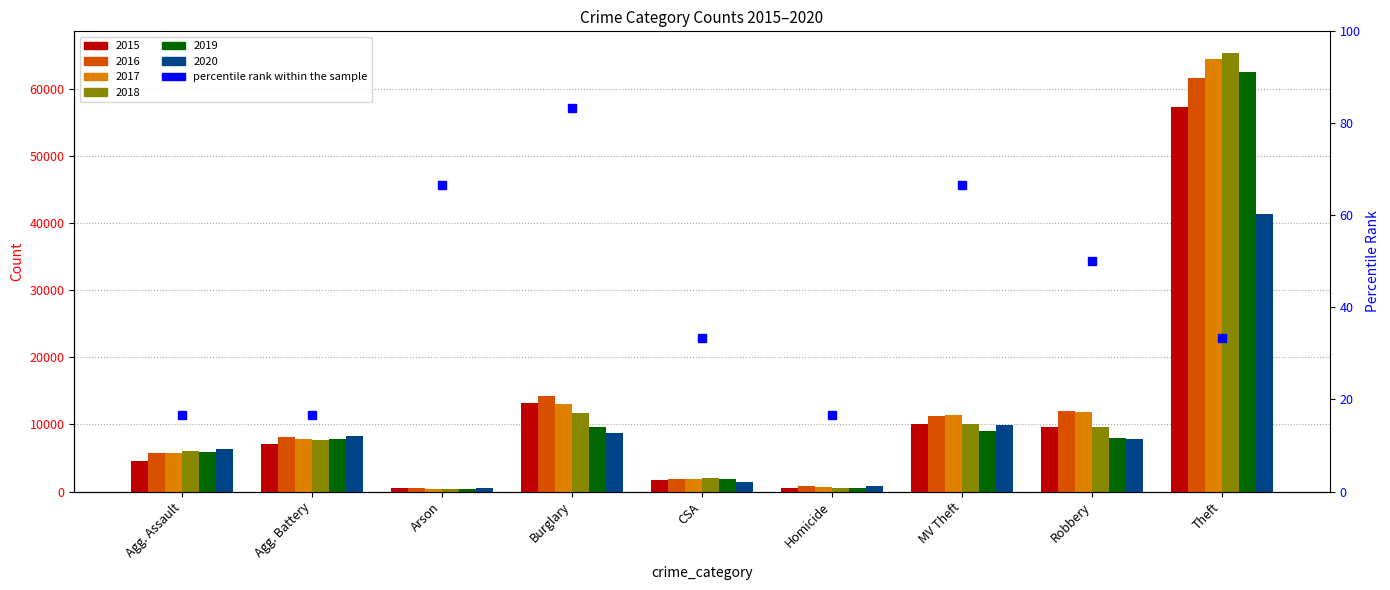

What is the highest value of the 2018 series?

65281